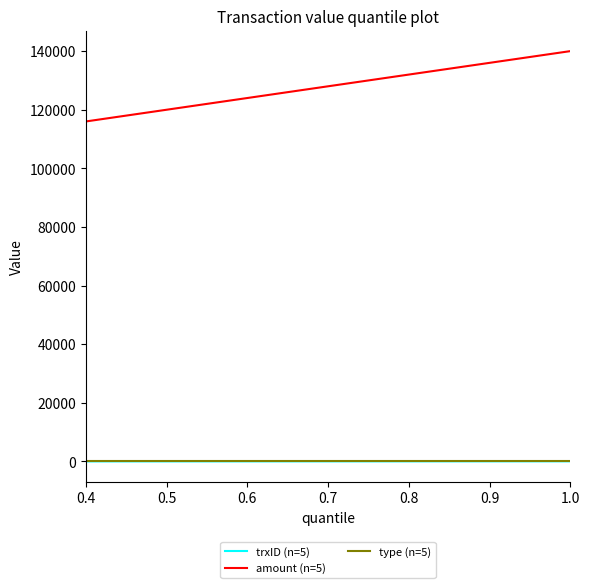

True or false: trxID (n=5) and amount (n=5) intersect in this chart.

False